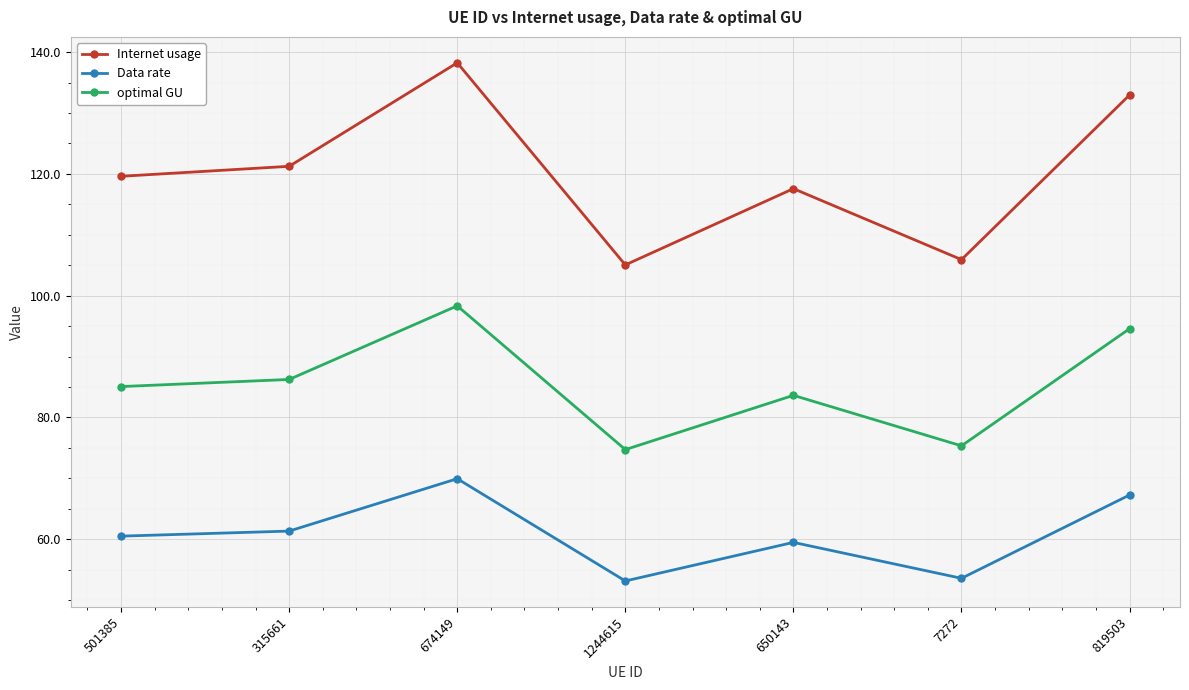

What are all the series names shown in the legend?

Internet usage, Data rate, optimal GU